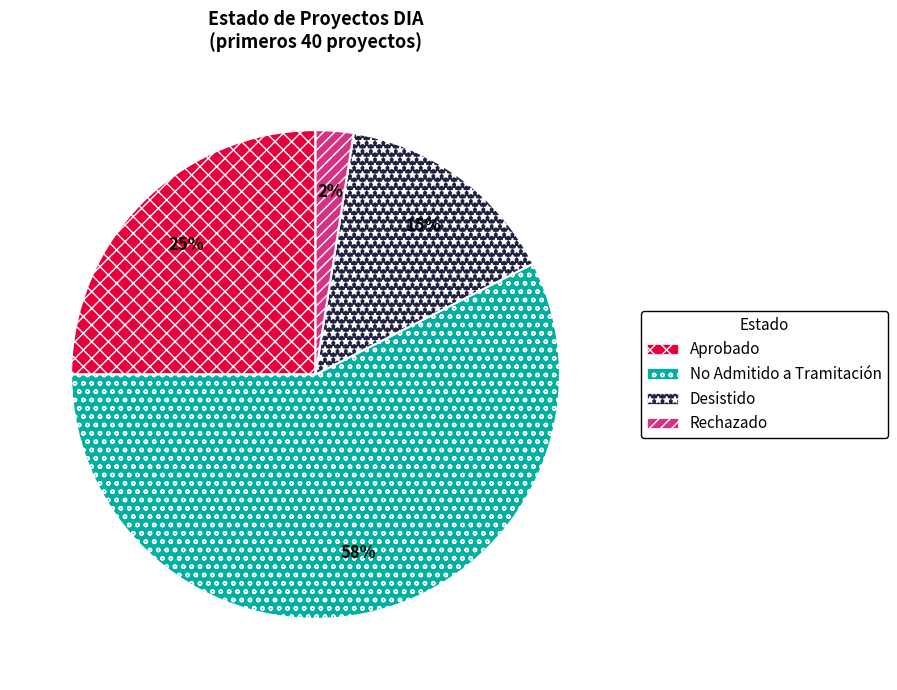

Rank the categories by value from lowest to highest.

Rechazado, Desistido, Aprobado, No Admitido a Tramitación